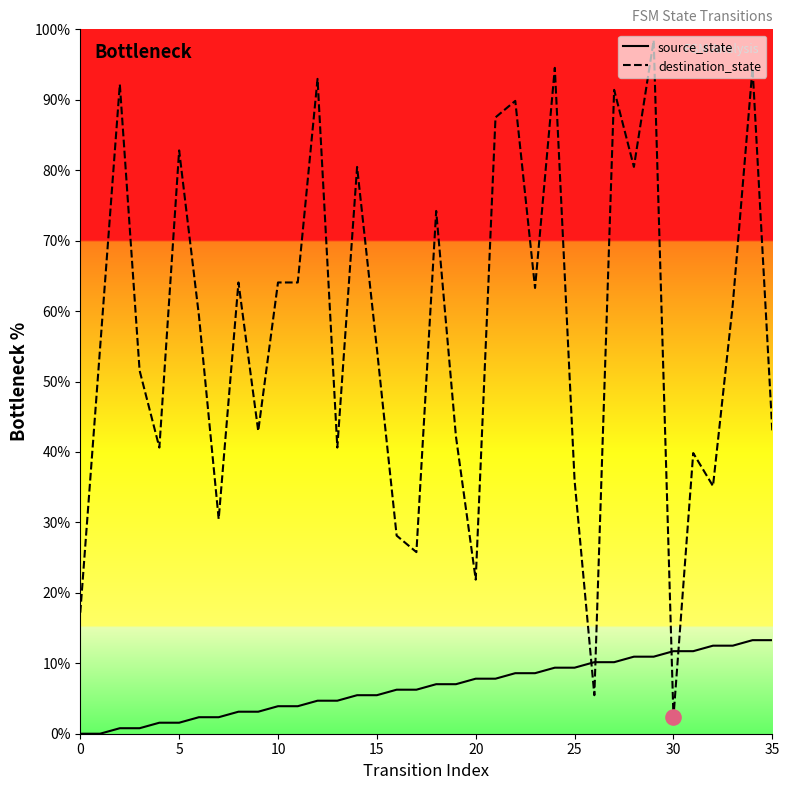

Is the value of source_state at 31 greater than the value of destination_state at 9?

No